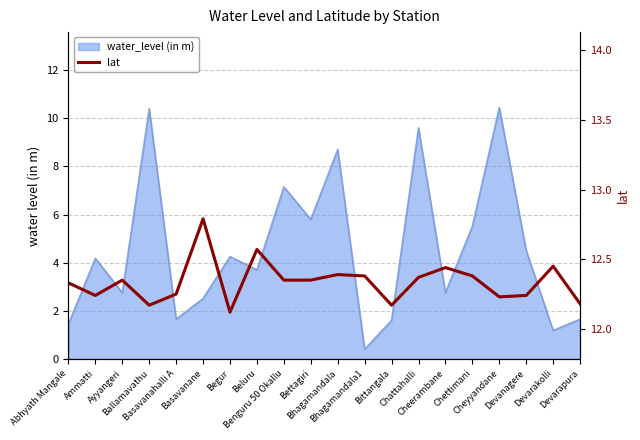

How many values are between 12 and 13?

20